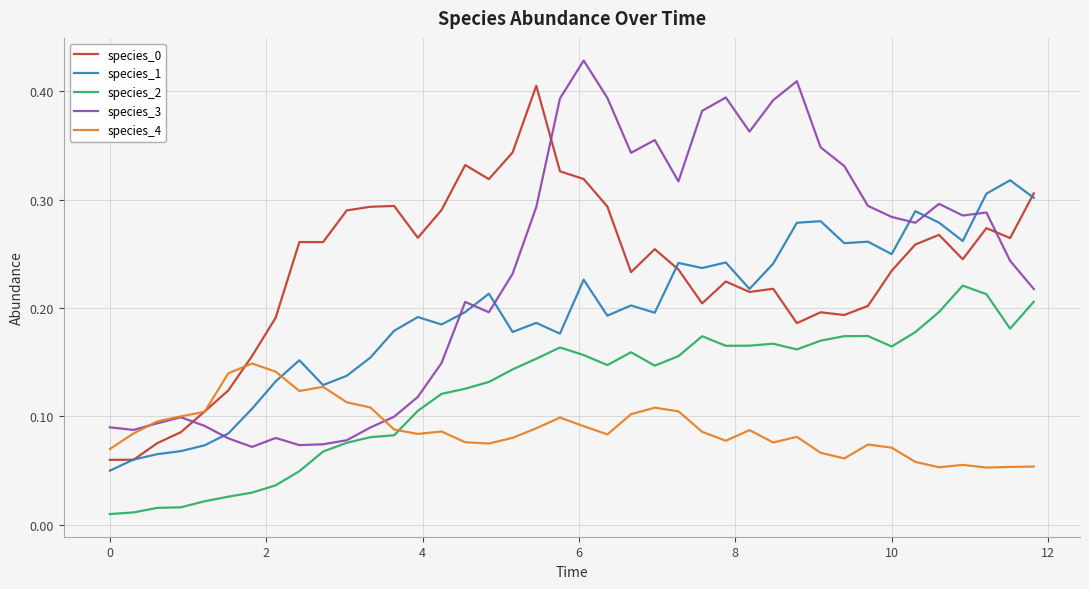

True or false: species_2 and species_4 cross at least once.

True